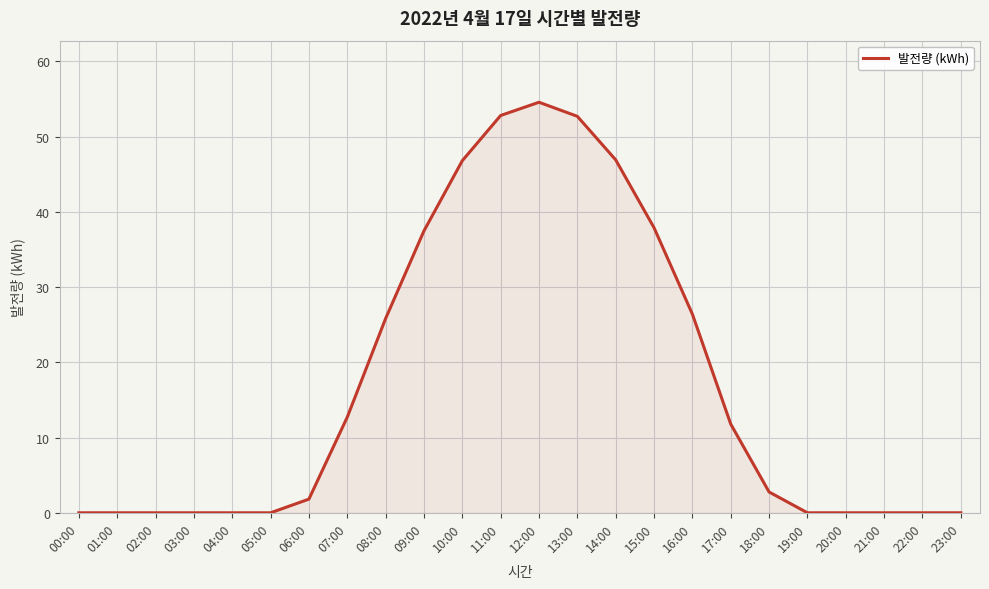

Which category has the highest value across all series?

12:00